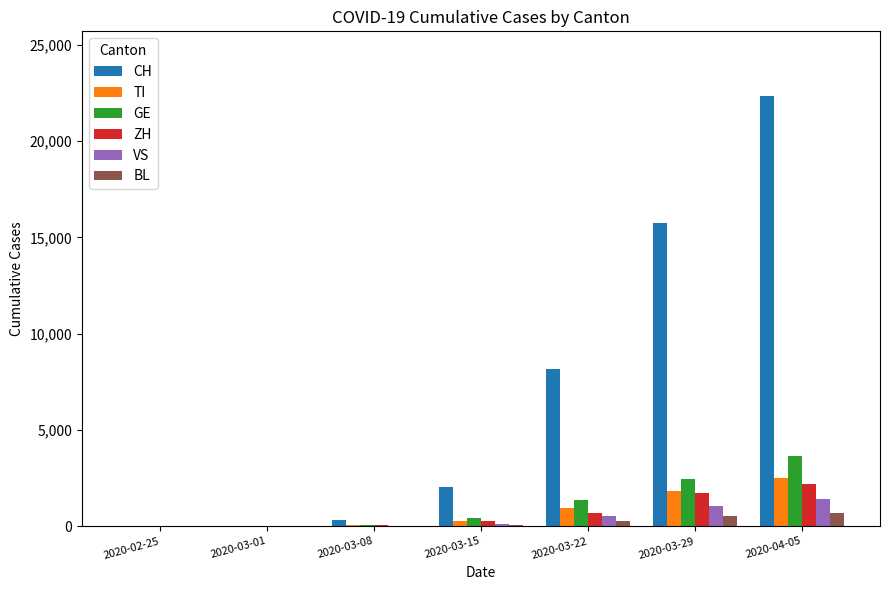

The value of CH at 2020-02-25 is -9833. True or false?

False